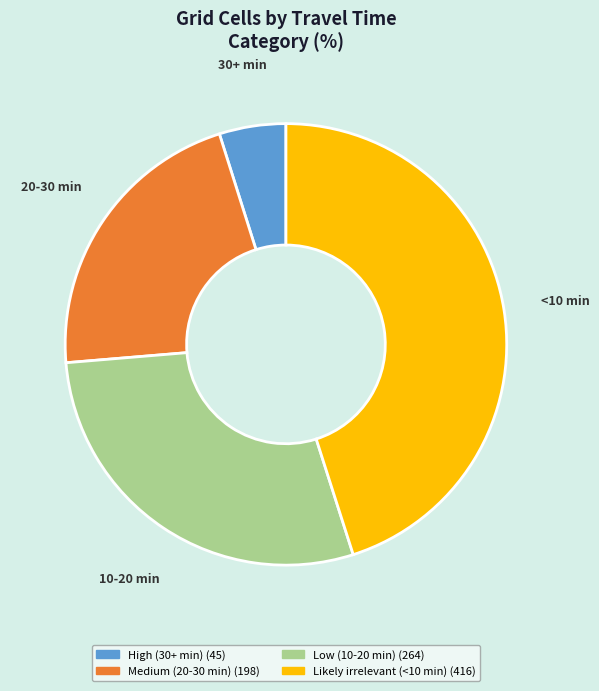

Which has a higher value, Likely irrelevant (<10 min) or Low (10-20 min)?

Likely irrelevant (<10 min)